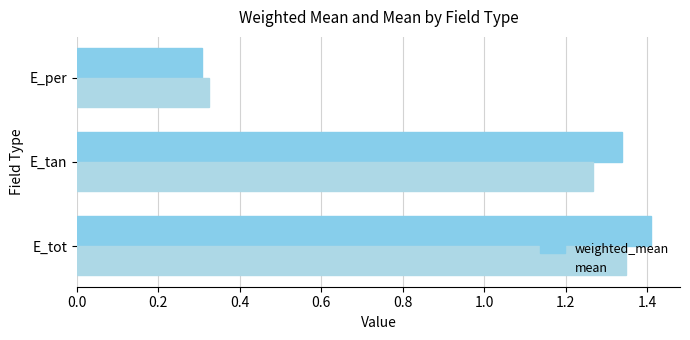

Which category has the lowest value across all series?

E_per